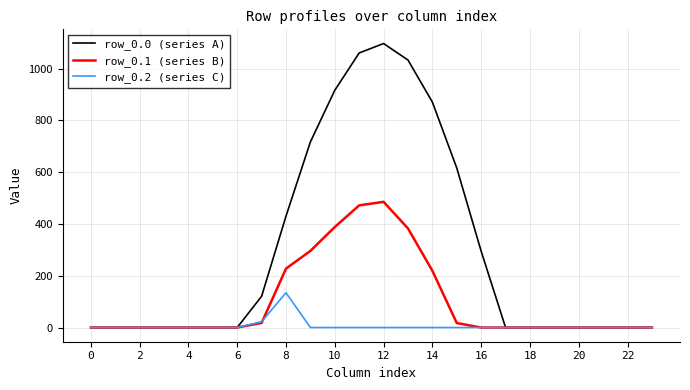

What is the maximum value for row_0.2 (series C)?

134.2